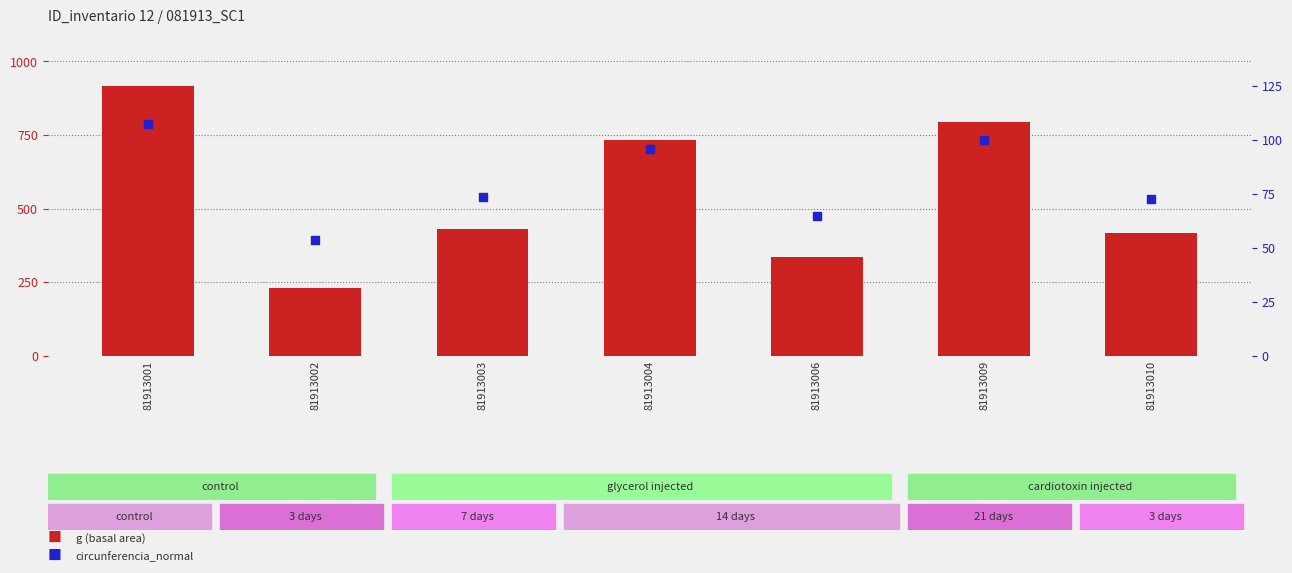

What is the total value across all series at 81913003?

503.6